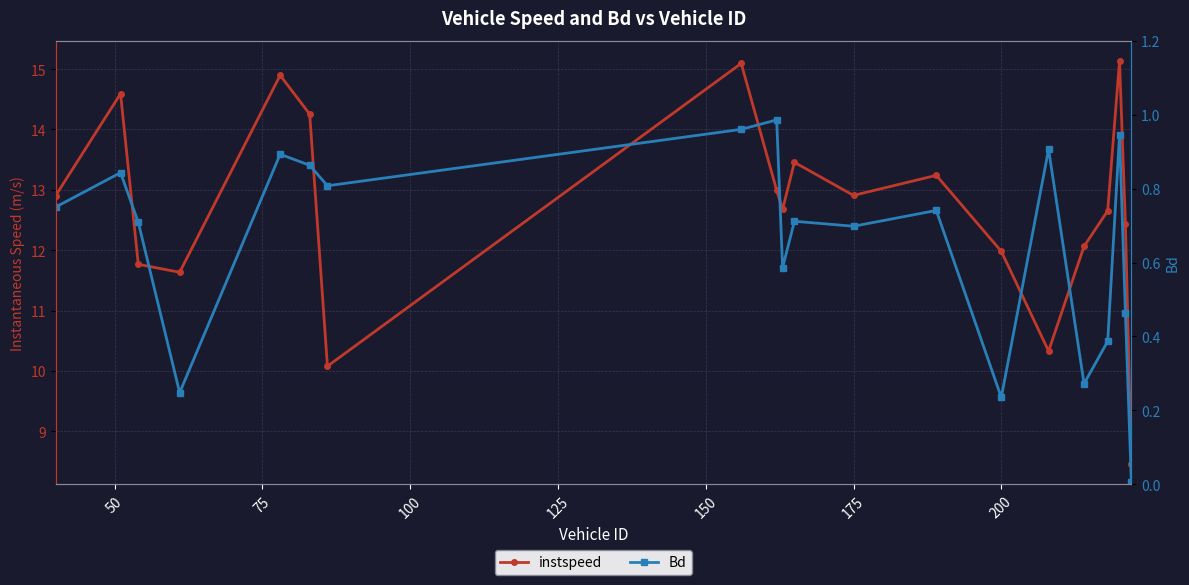

Is this an area chart (filled region under the line)?

No